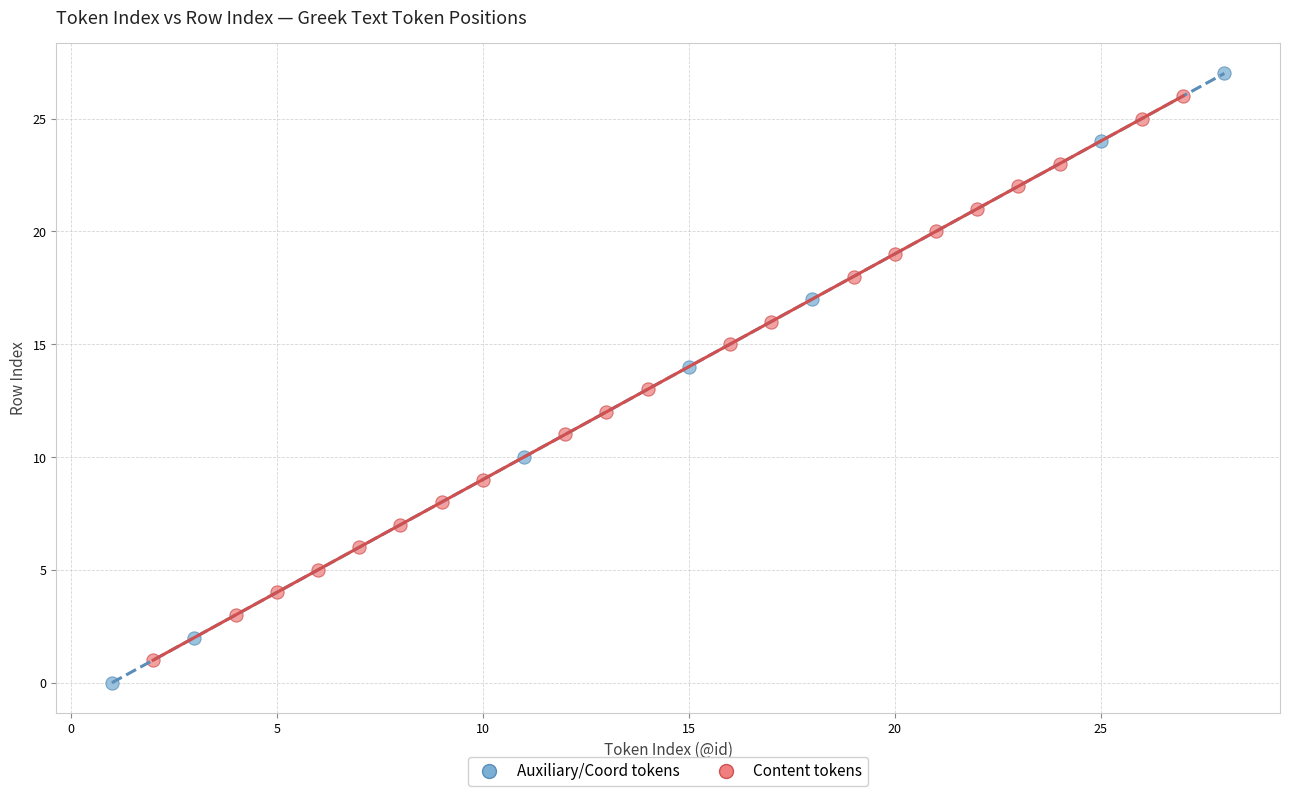

Which series has the widest spread of Y values?

Auxiliary/Coord tokens